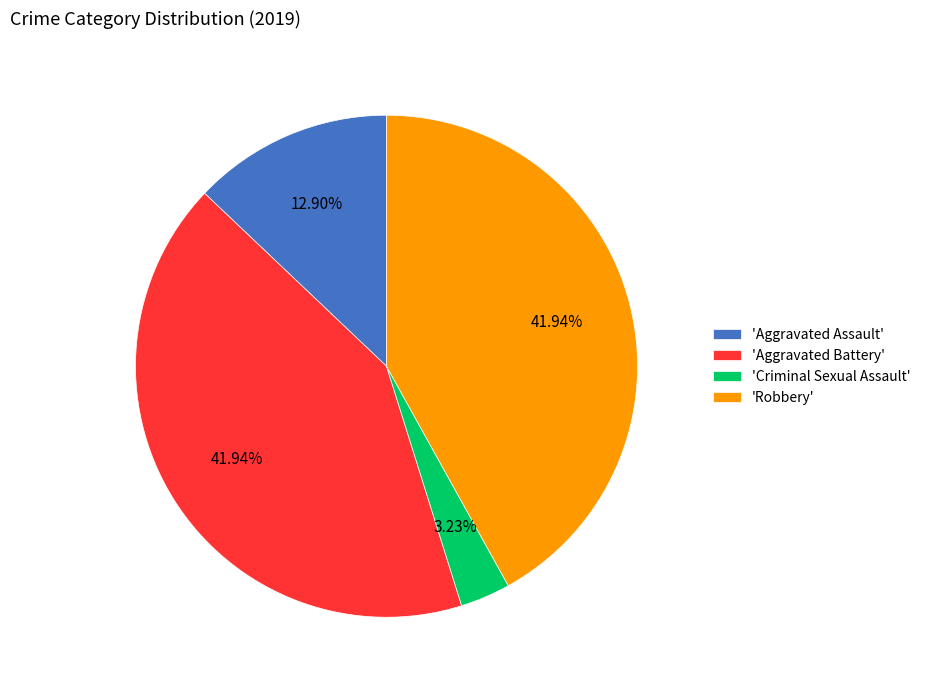

Does any single category account for the majority?

No